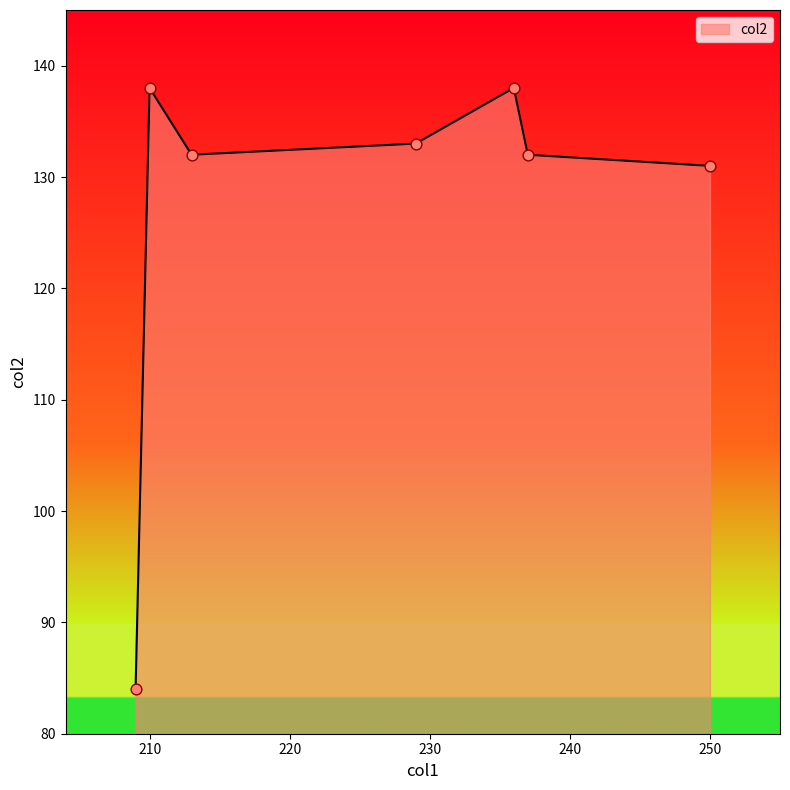

What is the maximum value shown in the chart?

138